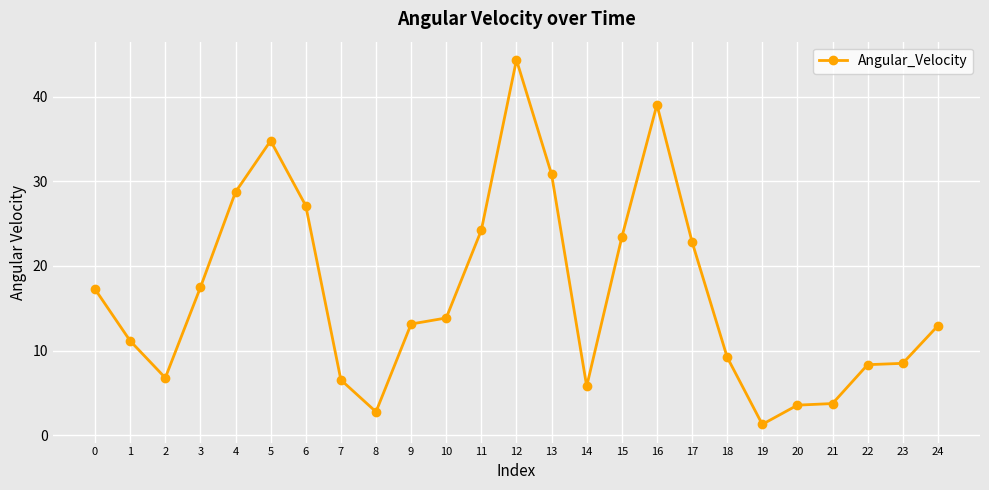

True or false: there are more than 0 points higher than both neighbors.

True